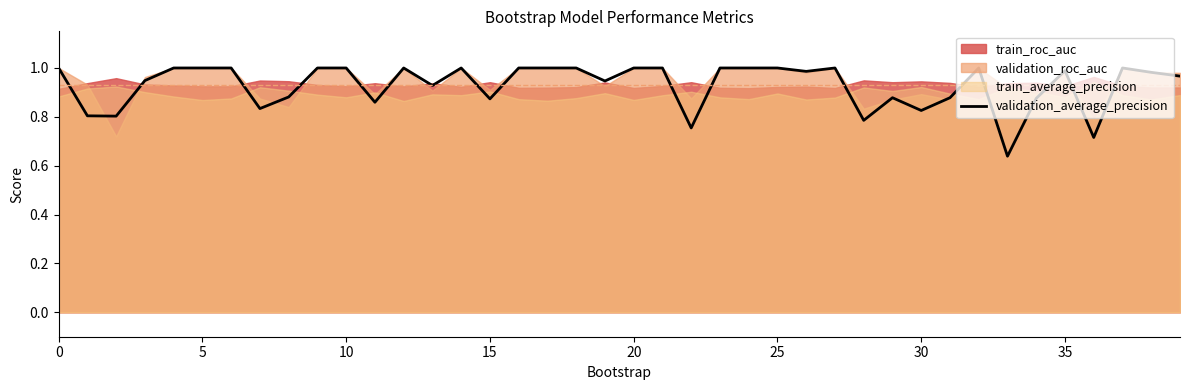

Is it true that validation_average_precision equals 1.0 at 0?

True